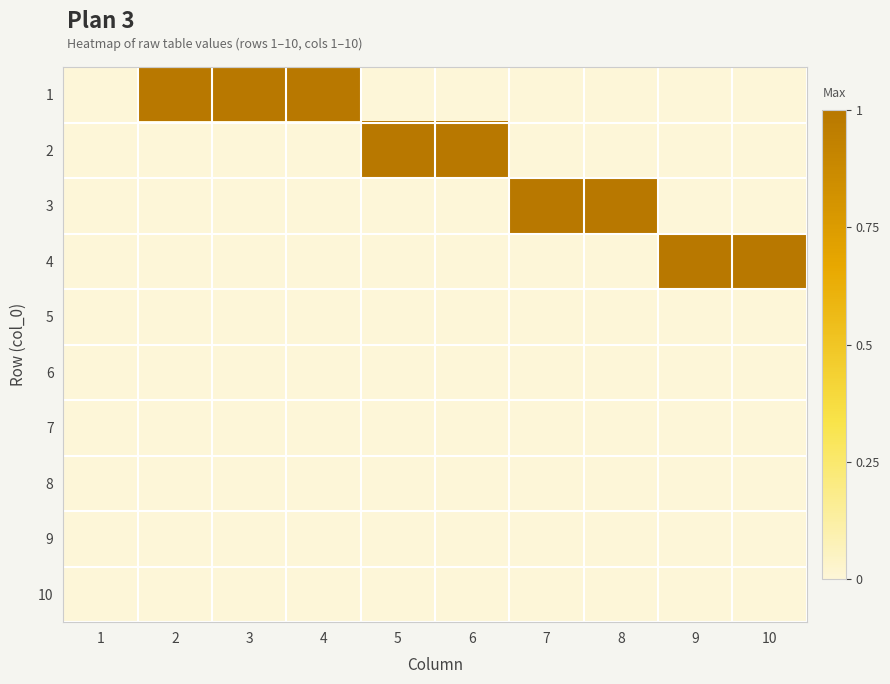

What is the maximum value shown in the chart?

1